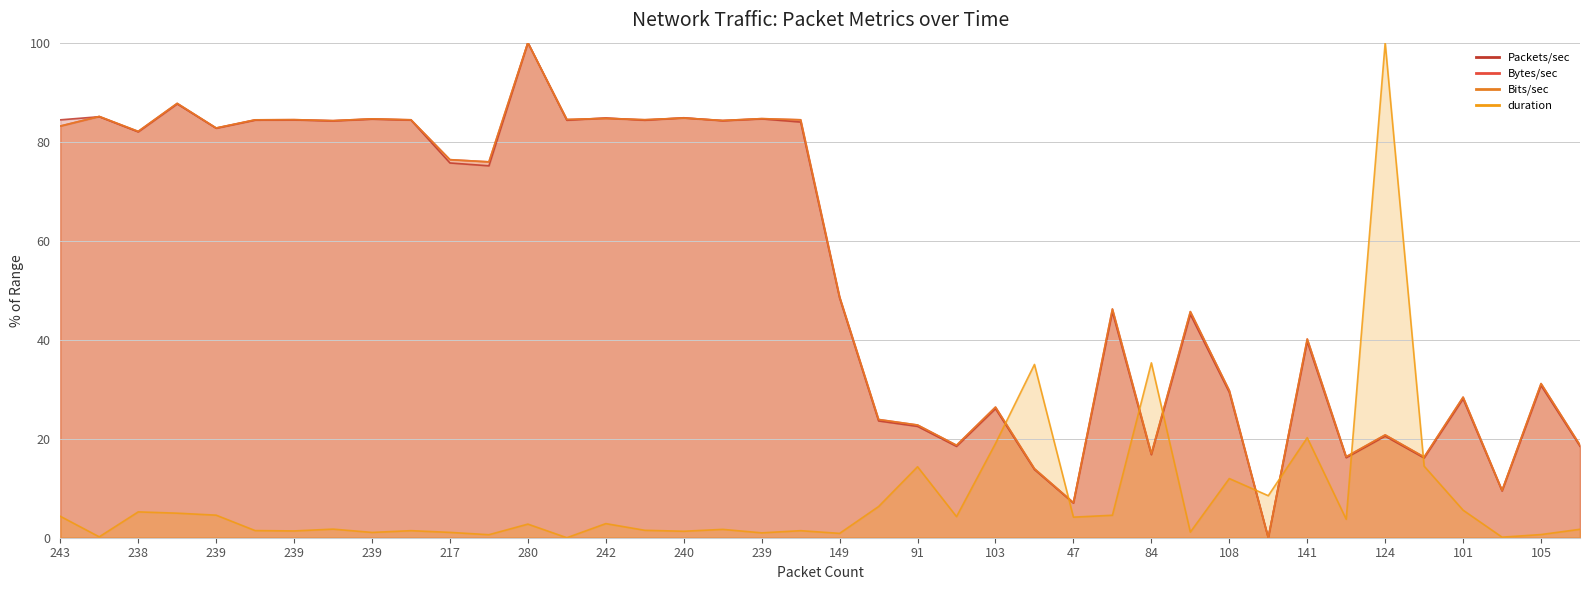

Which category has the lowest value in the Packets/sec series?

31